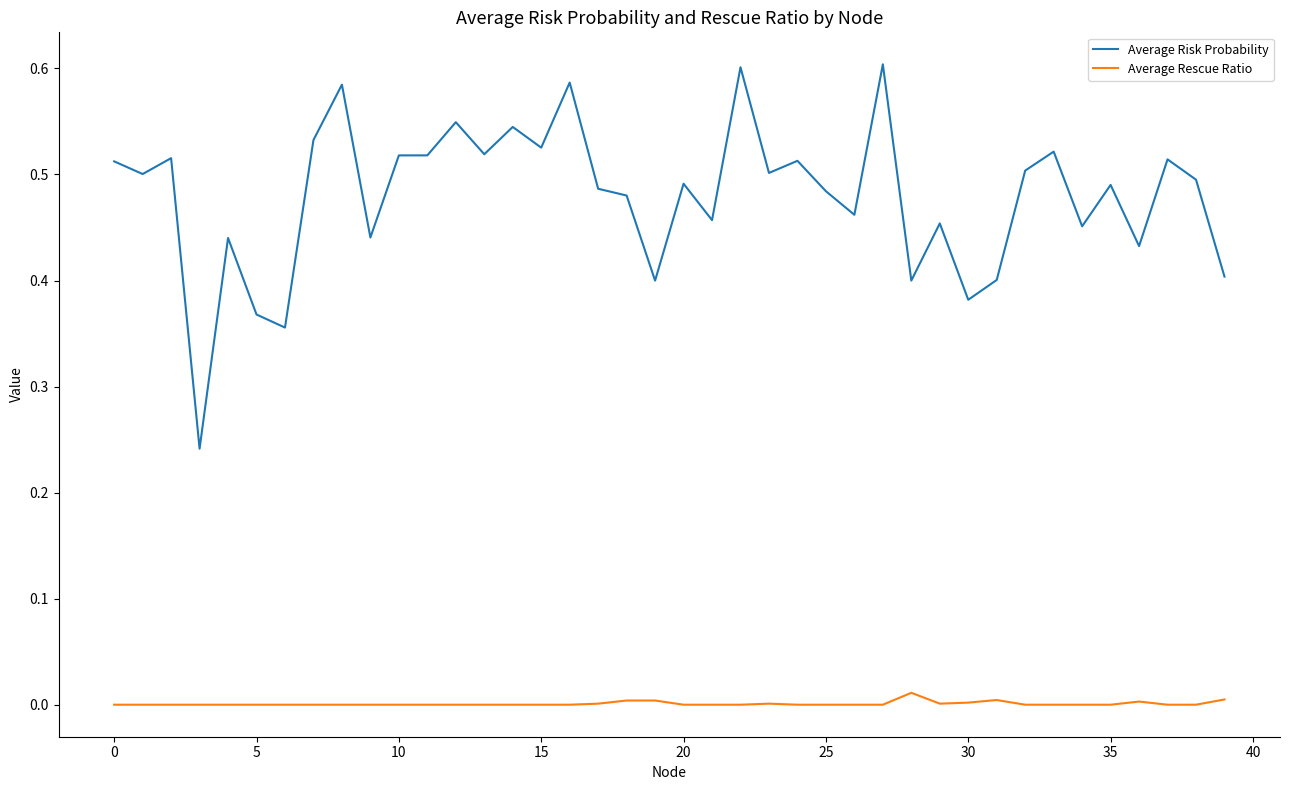

True or false: Average Risk Probability and Average Rescue Ratio cross at least once.

False